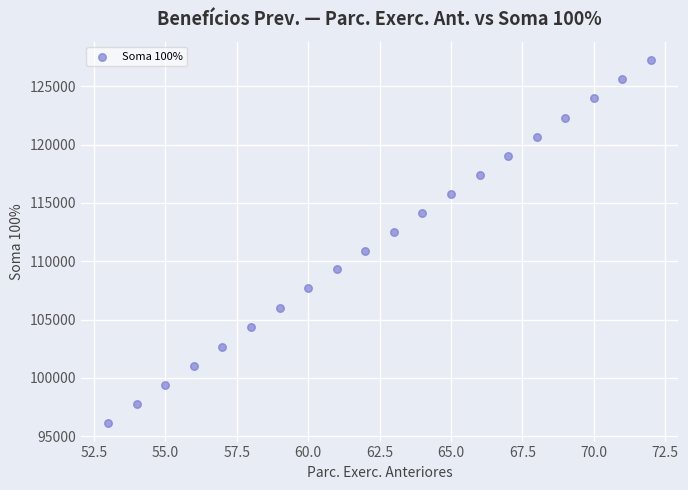

What is the range of X values (max minus min)?

19.0